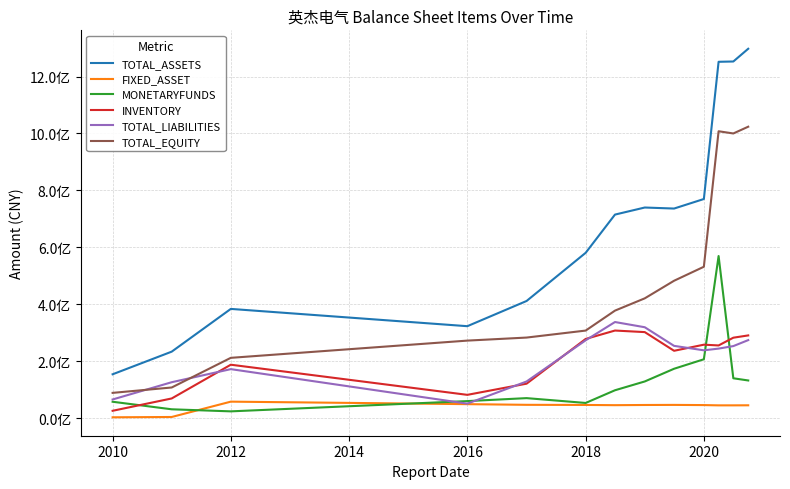

What are all the series names shown in the legend?

TOTAL_ASSETS, FIXED_ASSET, MONETARYFUNDS, INVENTORY, TOTAL_LIABILITIES, TOTAL_EQUITY